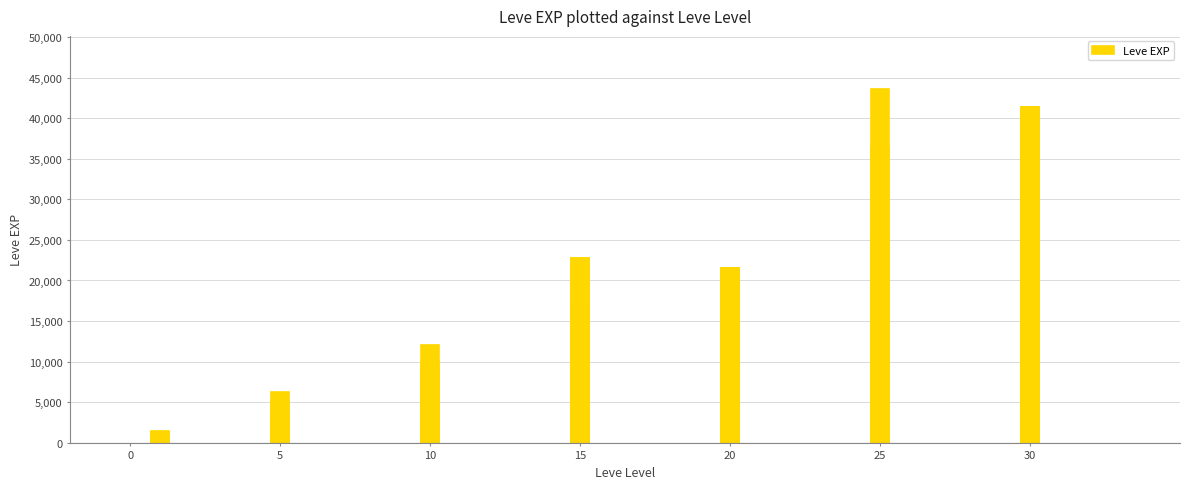

The value at 34 is 20202. True or false?

False